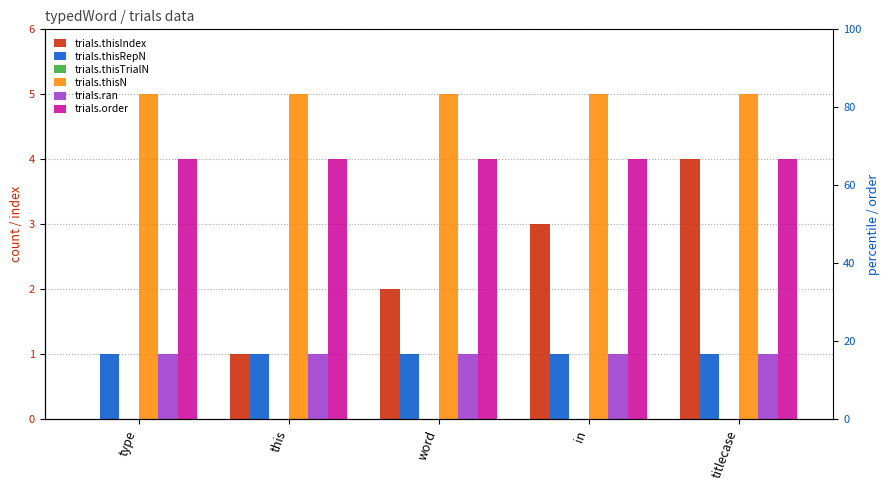

What is the total value across all series at this?

12